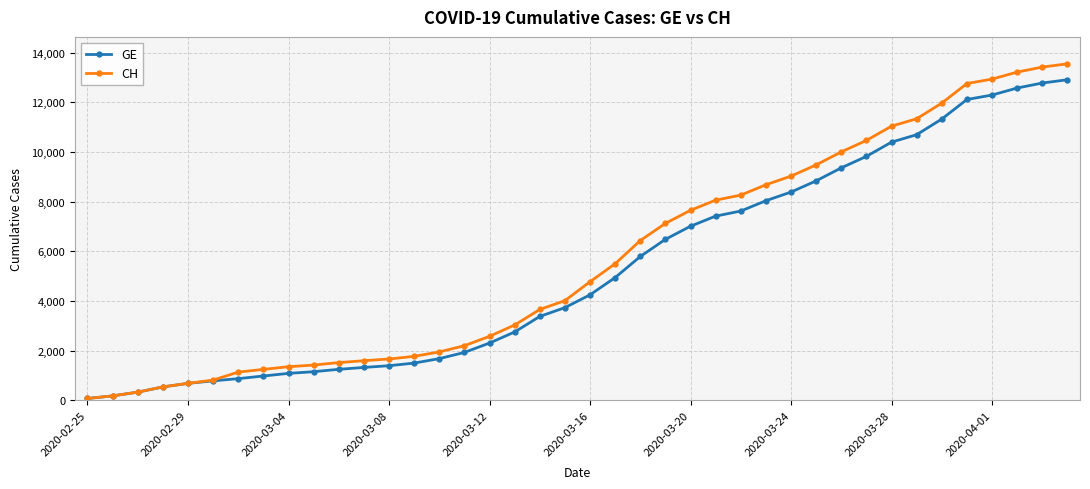

What is the maximum value for GE?

12911